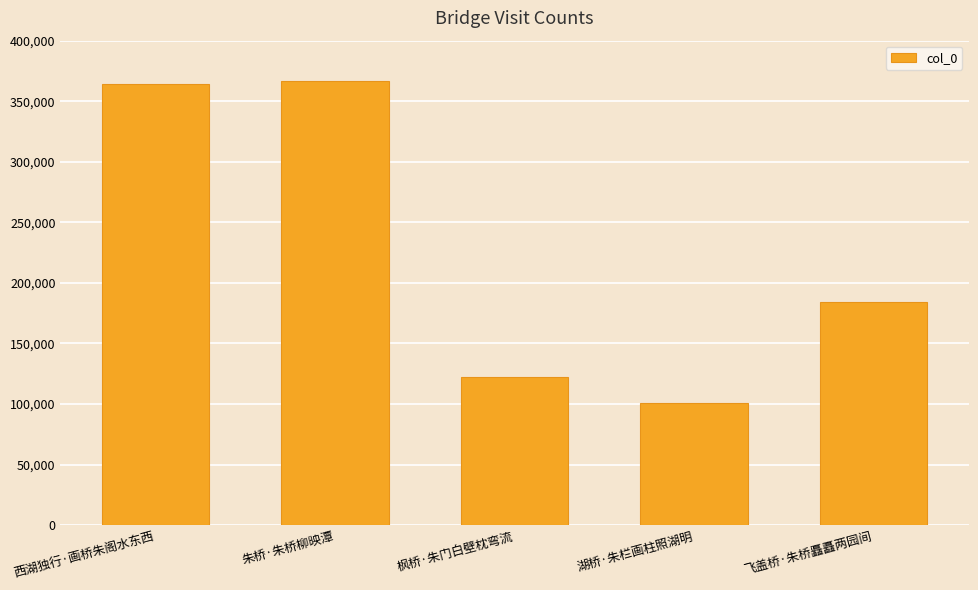

Reading right to left, list all the values displayed in this chart.

184115	101134	122346	366545	363915